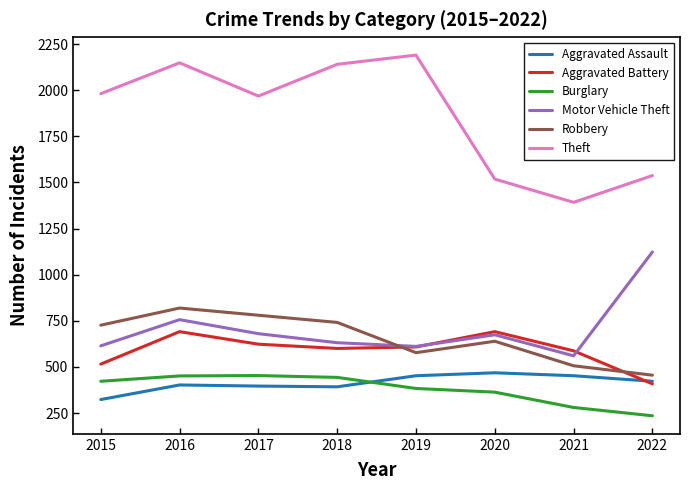

Where is Motor Vehicle Theft nearest to the value 841?

2016